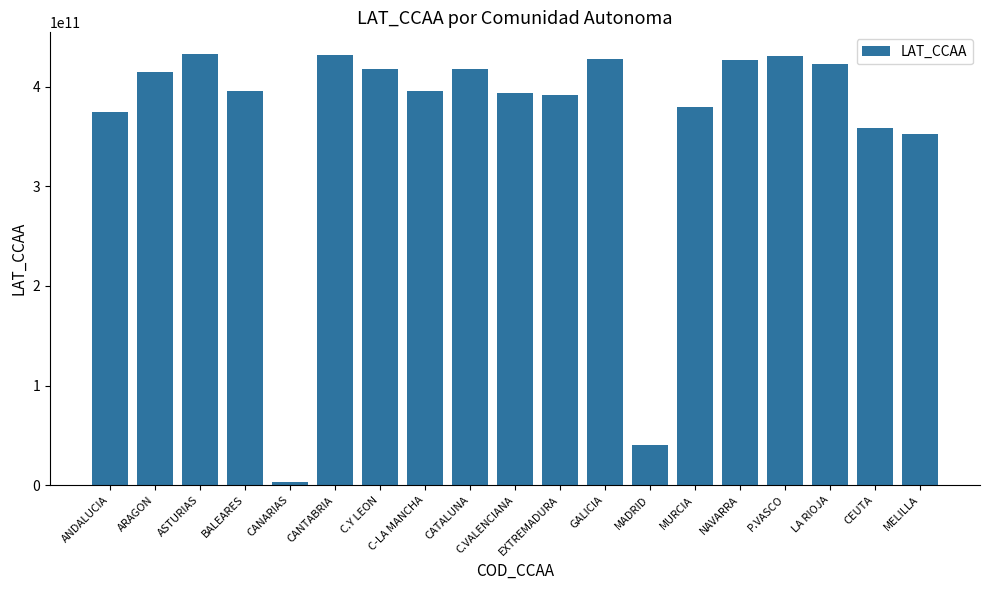

How many bars are there in total?

19